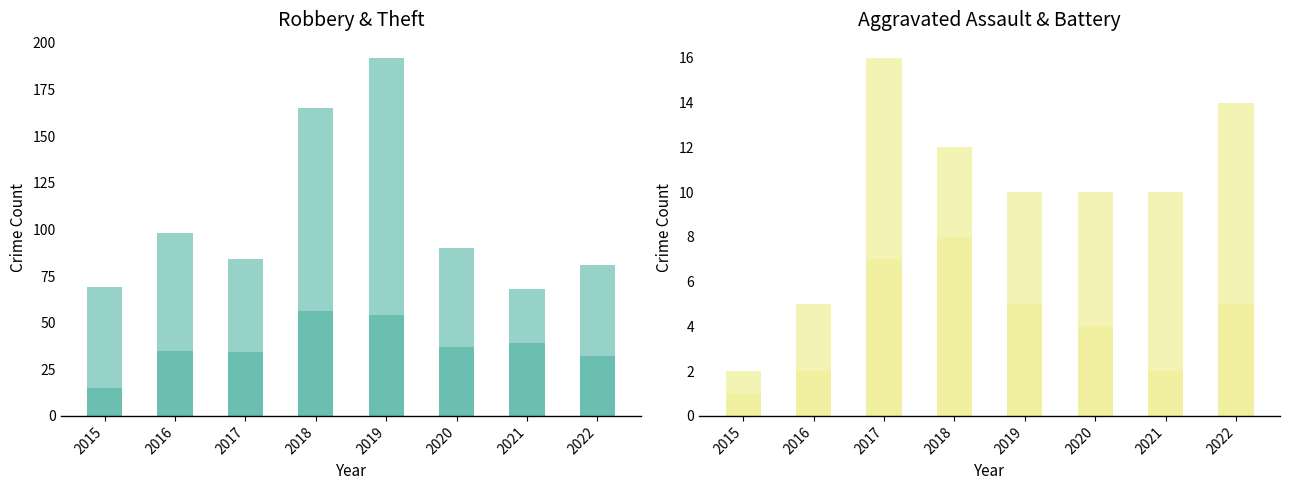

What is the value of the Aggravated Assault bar at the 5th from the left?

5